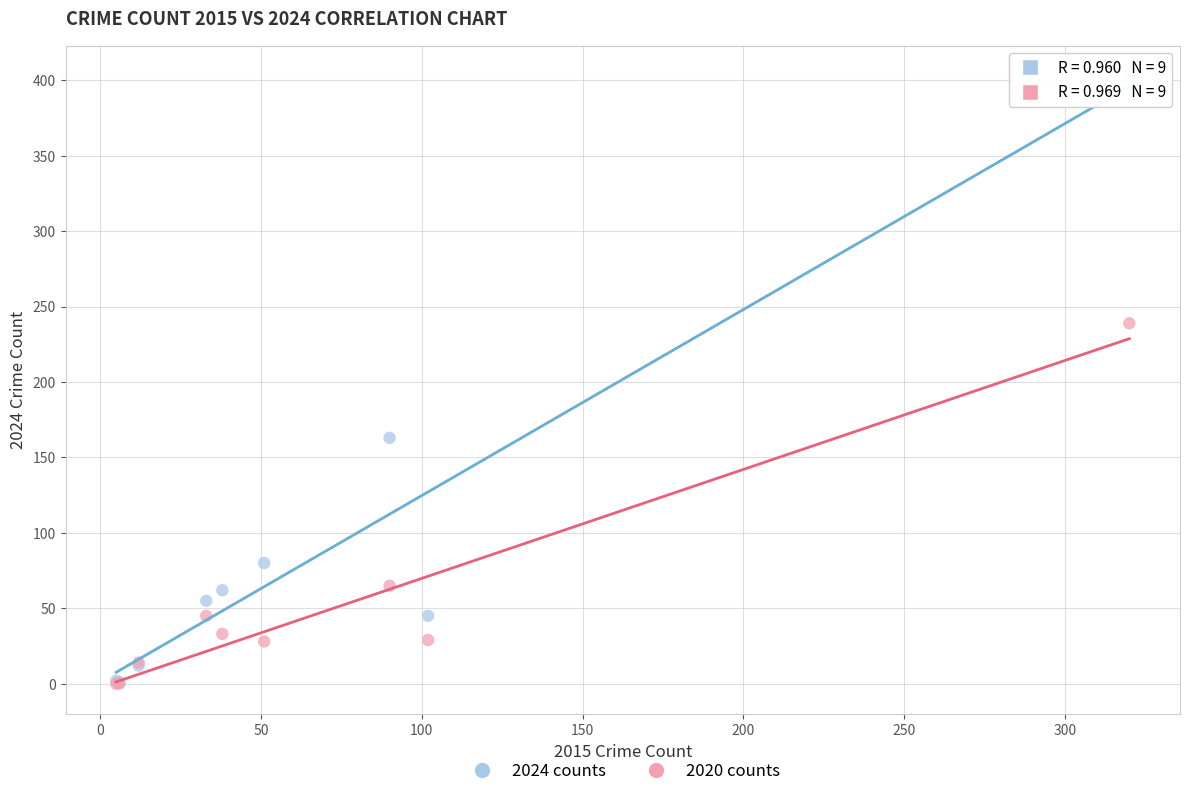

Which series has the largest Y range (max minus min)?

2024 counts